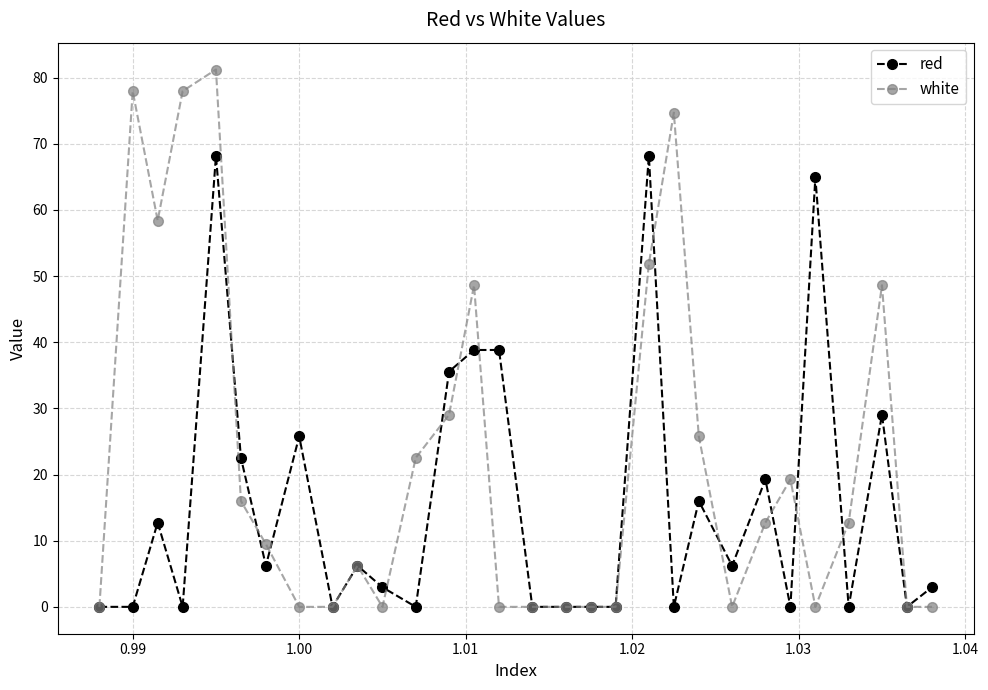

True or false: white has more than 2 points higher than both neighbors.

True